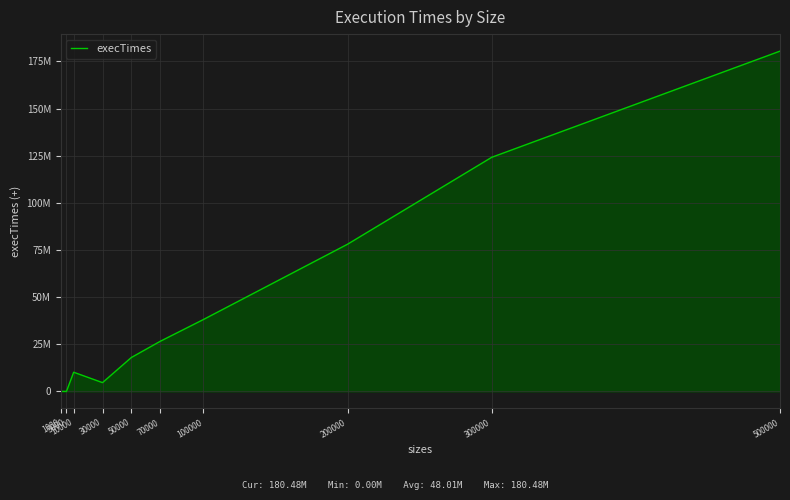

Where is the first local maximum?

10000